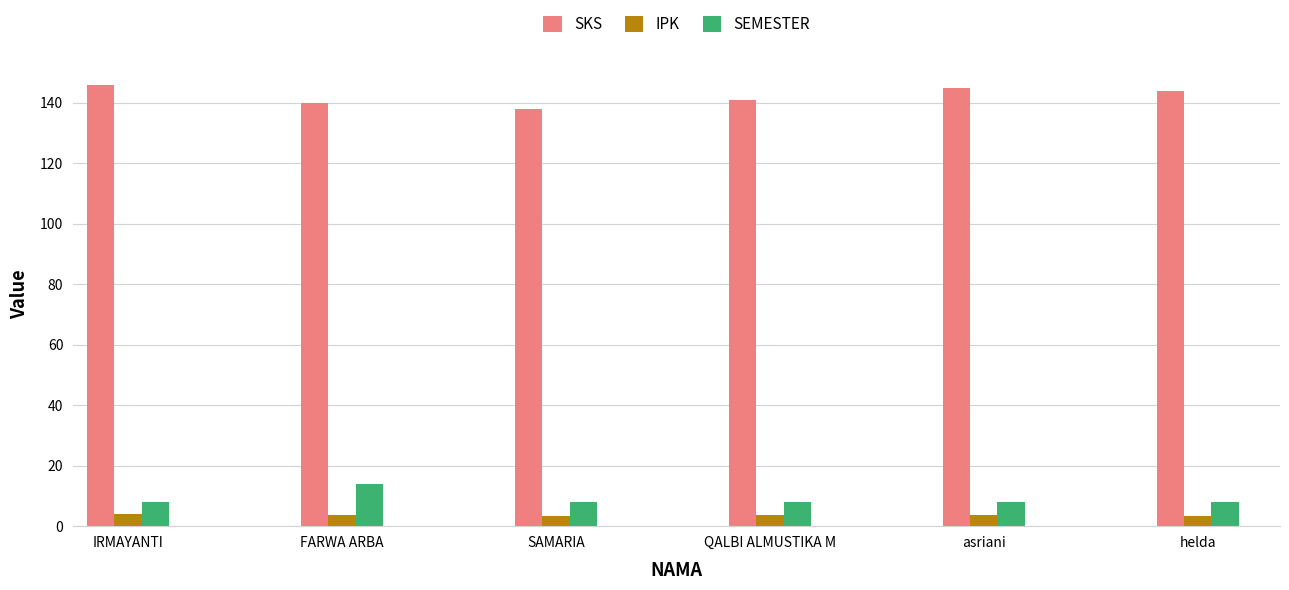

Which series has the largest total across all categories?

SKS